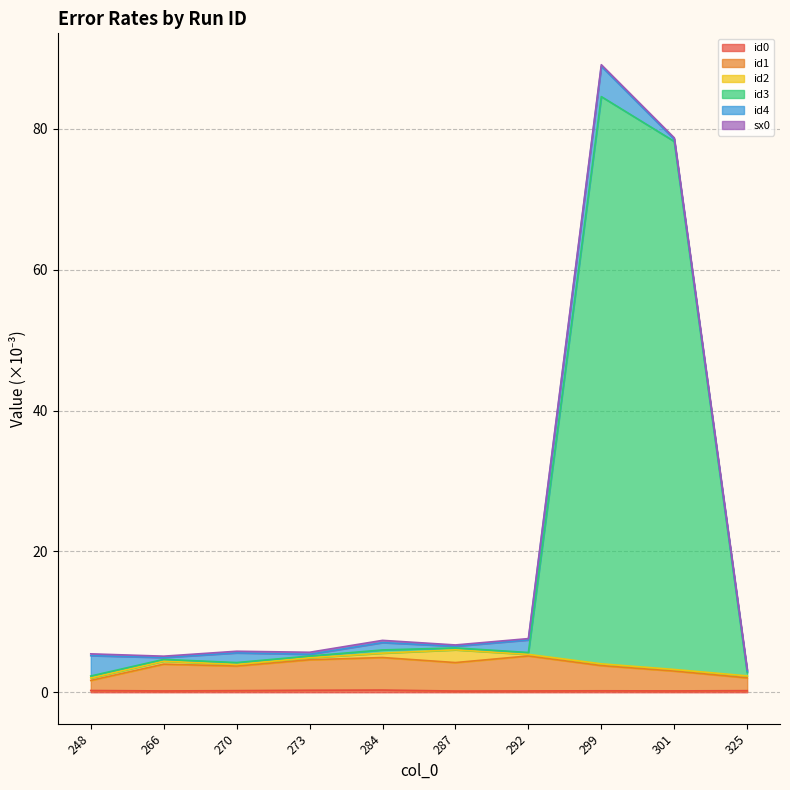

Which label corresponds to the largest value in the chart?

299